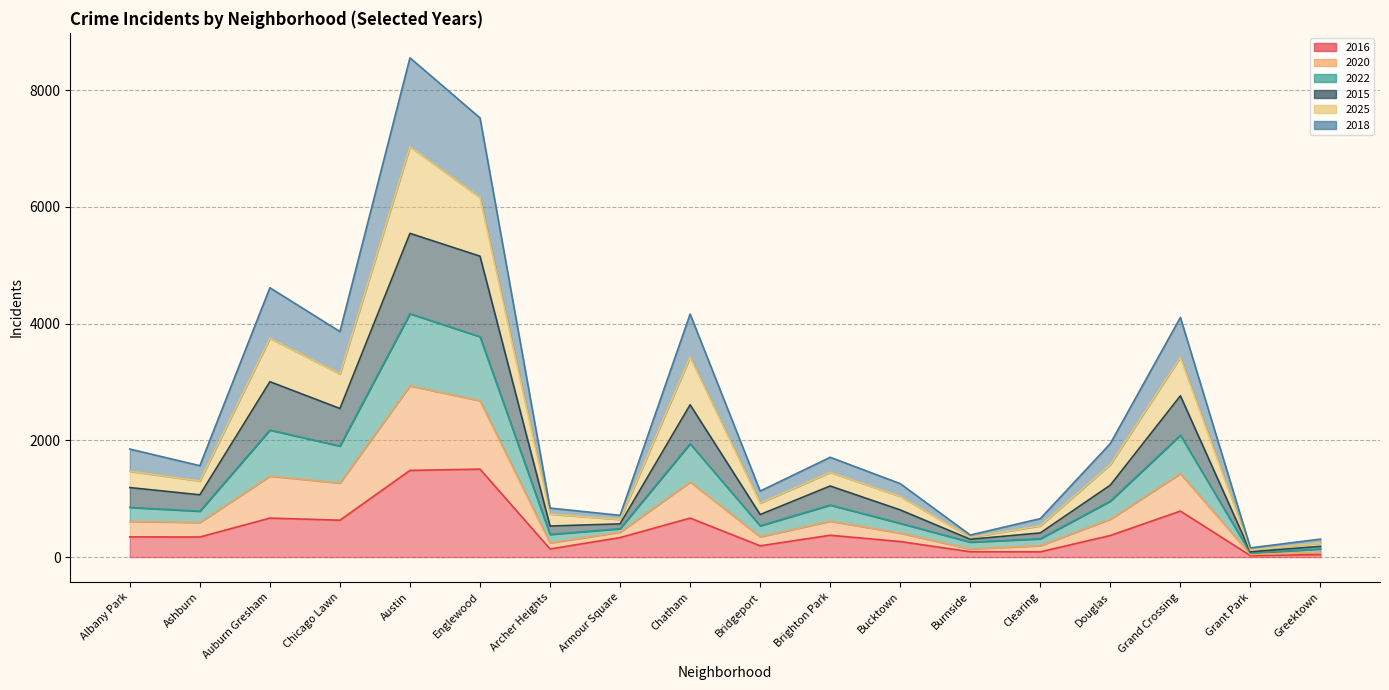

At which category does the chart reach its minimum across all series?

Grant Park